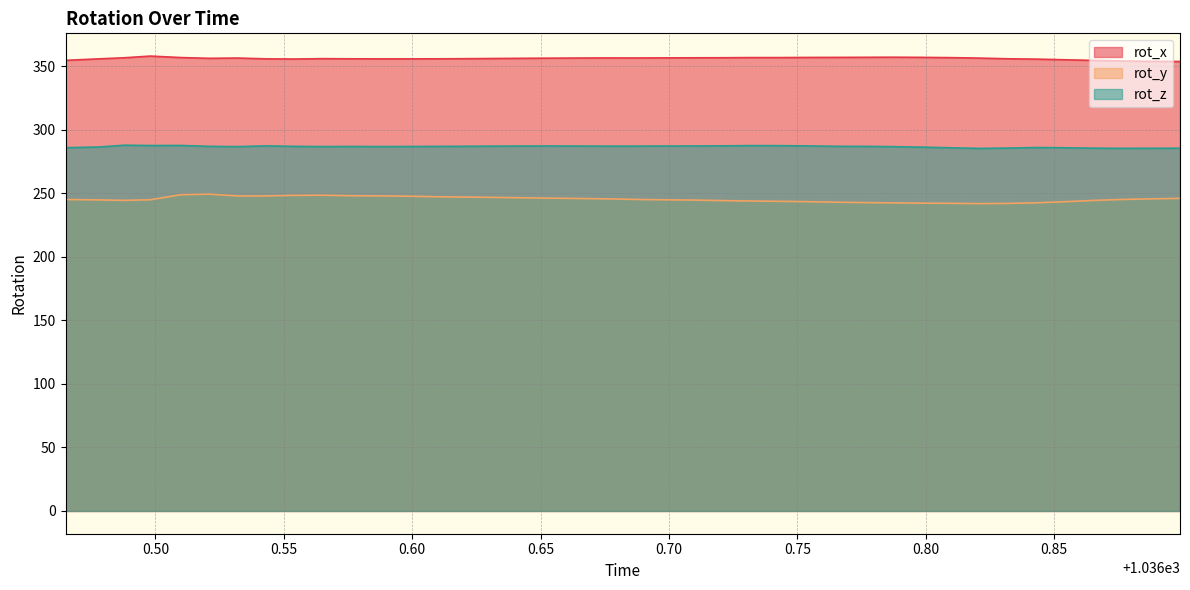

What is the value of the rot_x point at the 7th from the left?

356.4